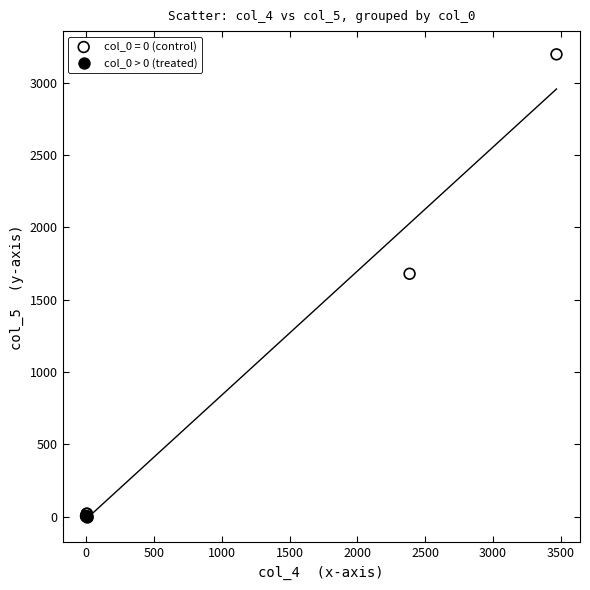

Which series has the largest Y range (max minus min)?

col_0 = 0 (control)